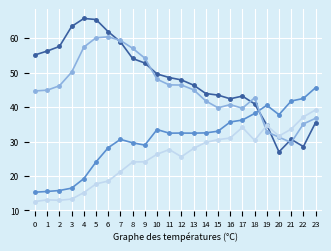

What is the spread (max minus min) of values at 7?

38.1